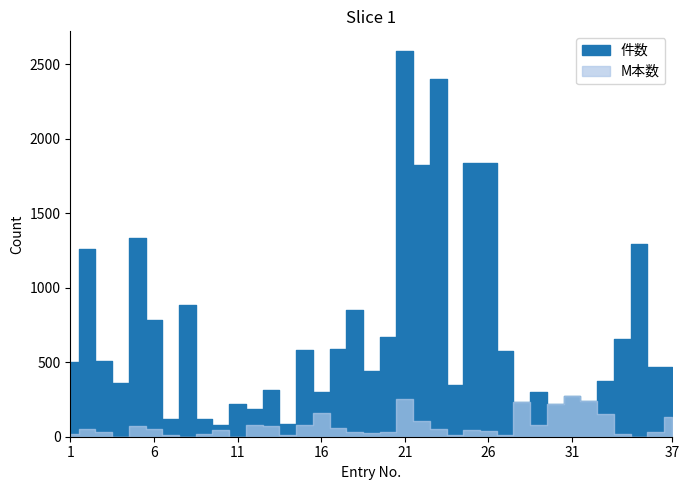

At which category does the chart reach its minimum across all series?

4